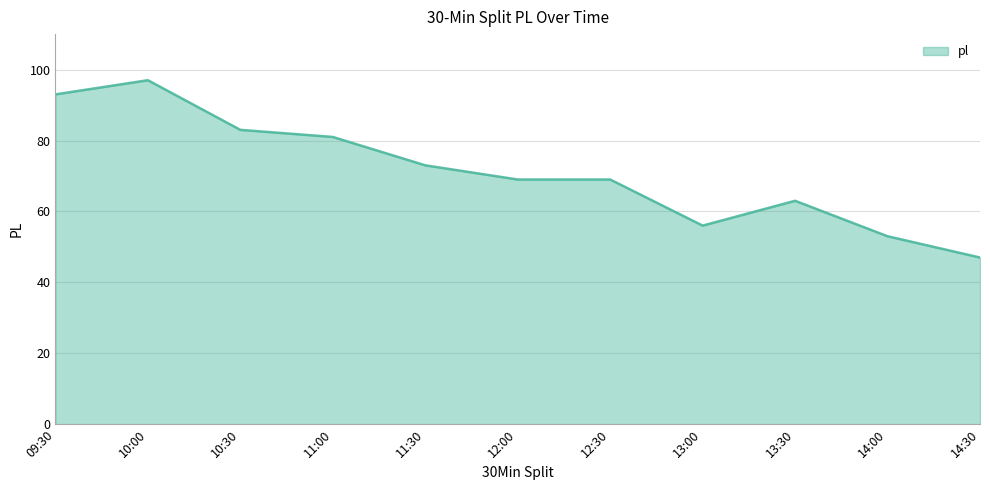

How many lines are shown in the chart?

1